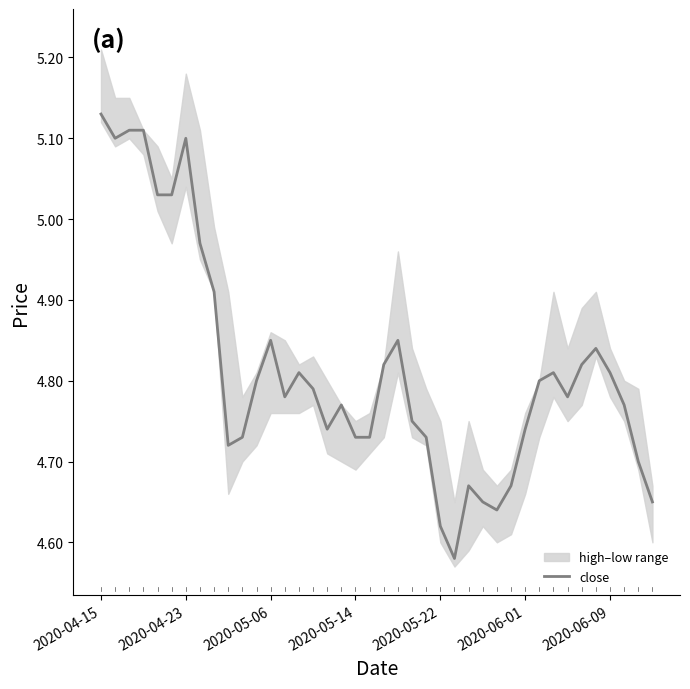

What is the average value?

4.8